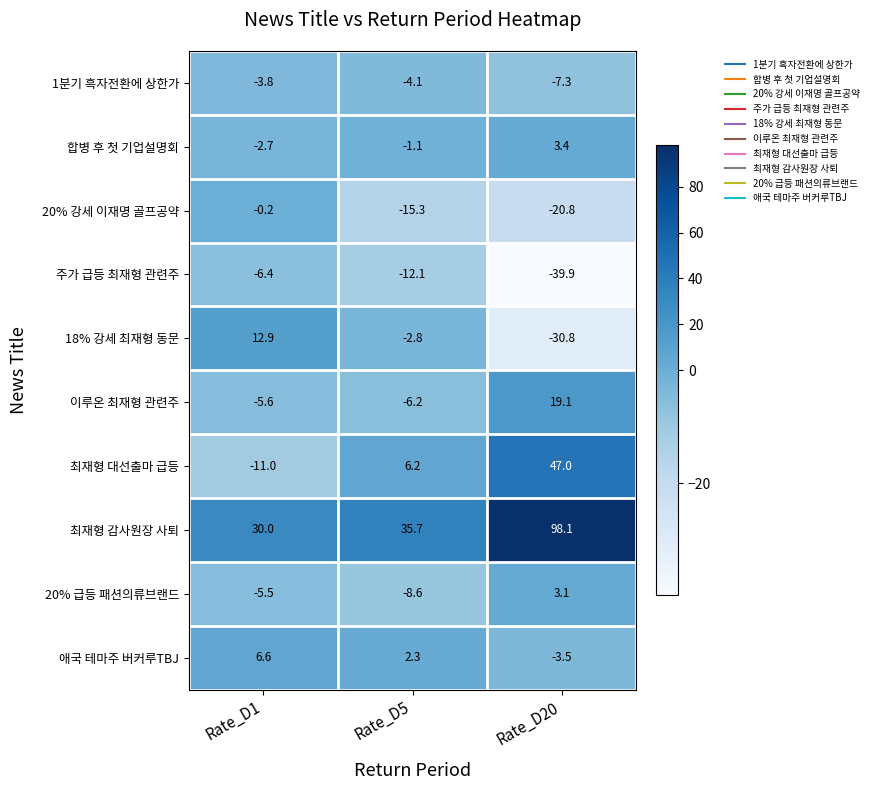

Reading left to right, extract all data points from this chart.

1분기 흑자전환에 상한가: -3.8	-4.1	-7.3
합병 후 첫 기업설명회: -2.7	-1.1	3.4
20% 강세 이재명 골프공약: -0.2	-15.3	-20.8
주가 급등 최재형 관련주: -6.4	-12.1	-39.9
18% 강세 최재형 동문: 12.9	-2.8	-30.8
이루온 최재형 관련주: -5.6	-6.2	19.1
최재형 대선출마 급등: -11.0	6.2	47.0
최재형 감사원장 사퇴: 30.0	35.7	98.1
20% 급등 패션의류브랜드: -5.5	-8.6	3.1
애국 테마주 버커루TBJ: 6.6	2.3	-3.5